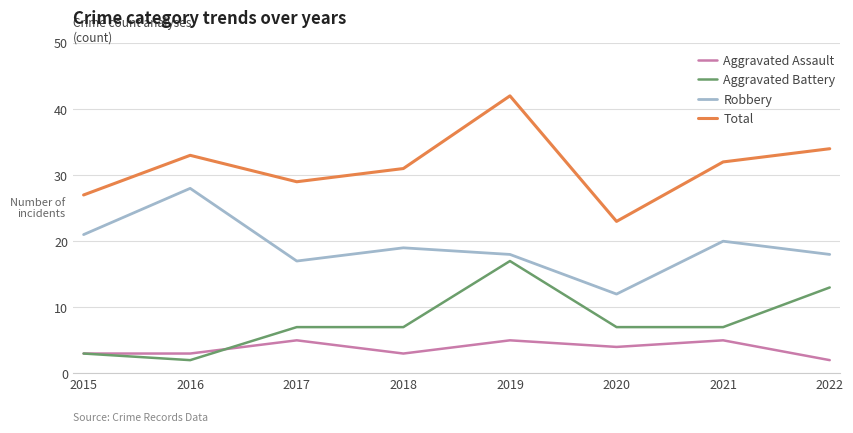

The Aggravated Assault series shows 4 at 2020. True or false?

True